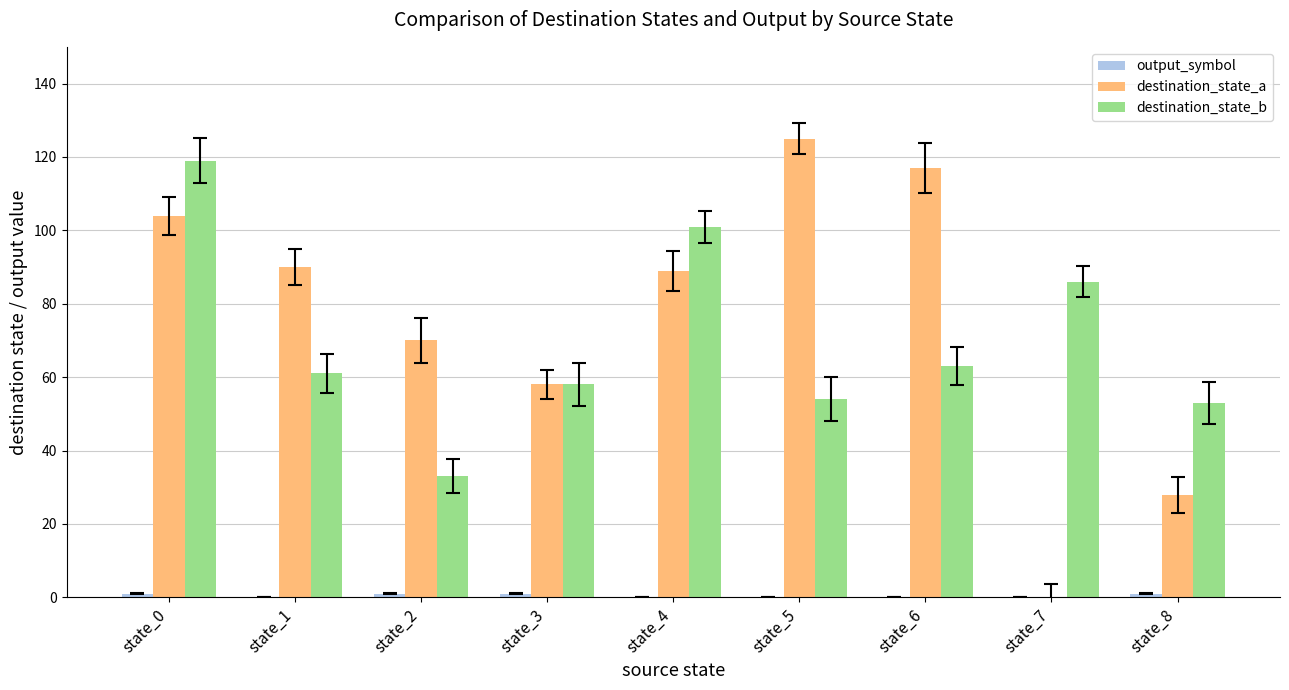

What is the difference between the destination_state_a values at state_5 and state_7?

125